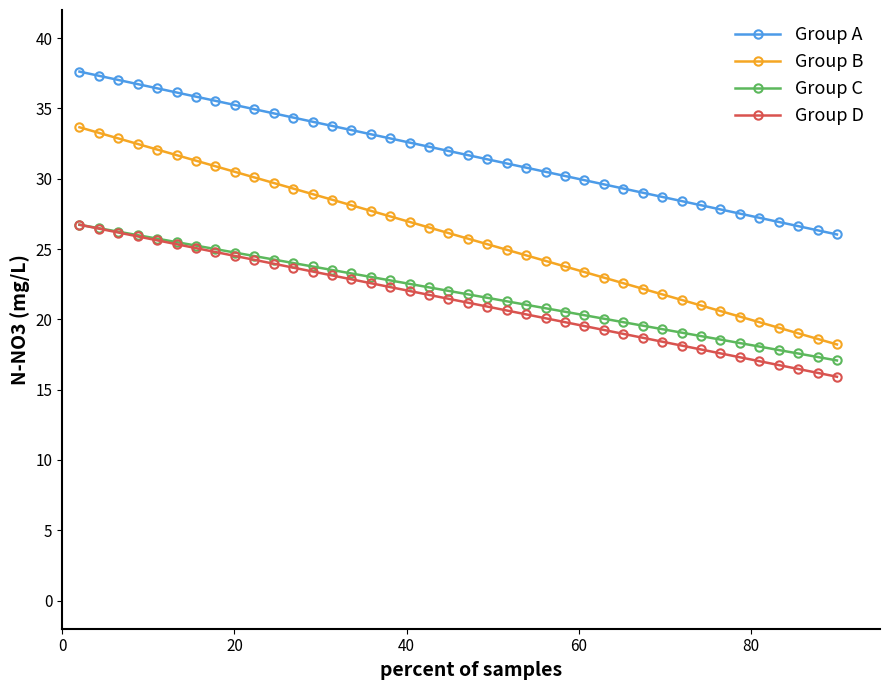

Which series has the largest range (max minus min)?

Group B